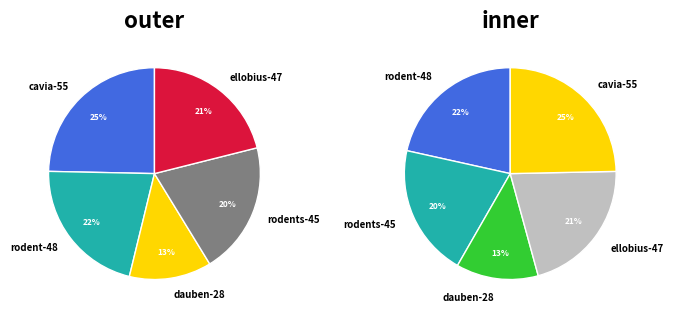

Count the number of slices in the pie.

5